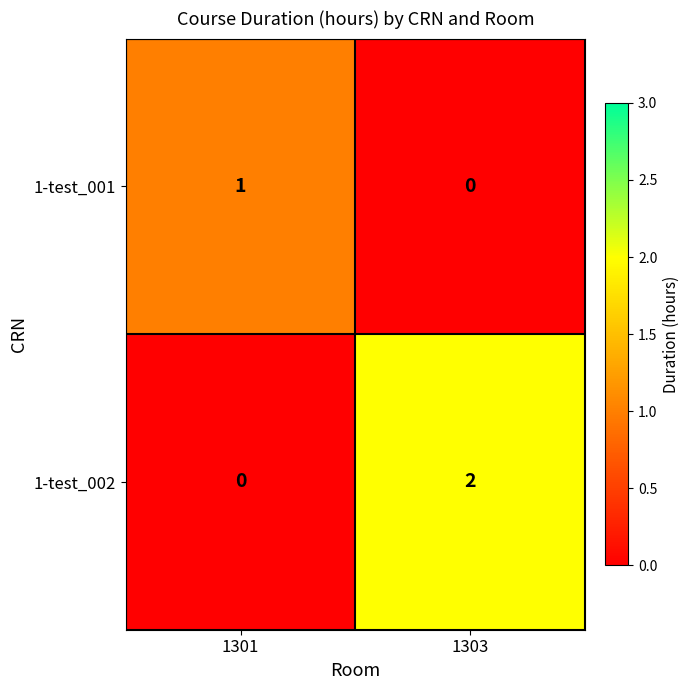

True or false: 1-test_002 has a value of 2 at 1303.

True